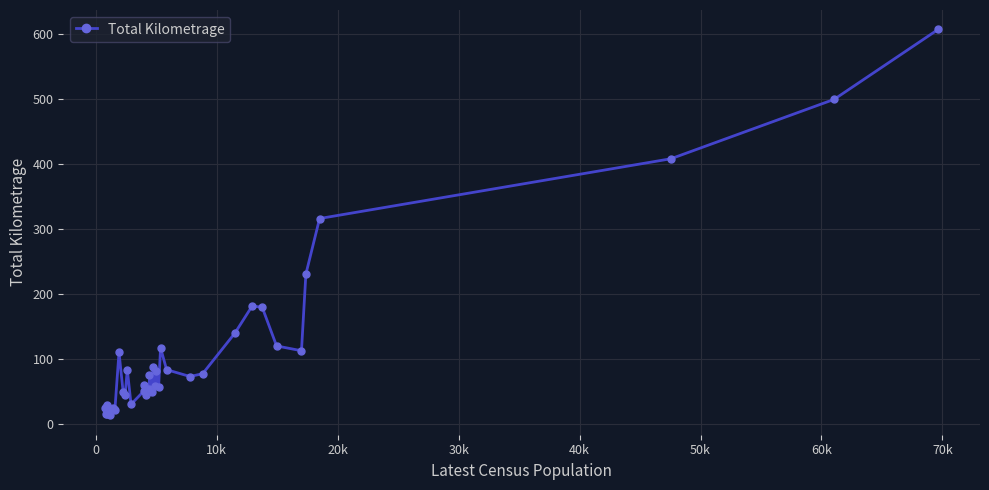

True or false: there are more than 1 points higher than both neighbors.

True